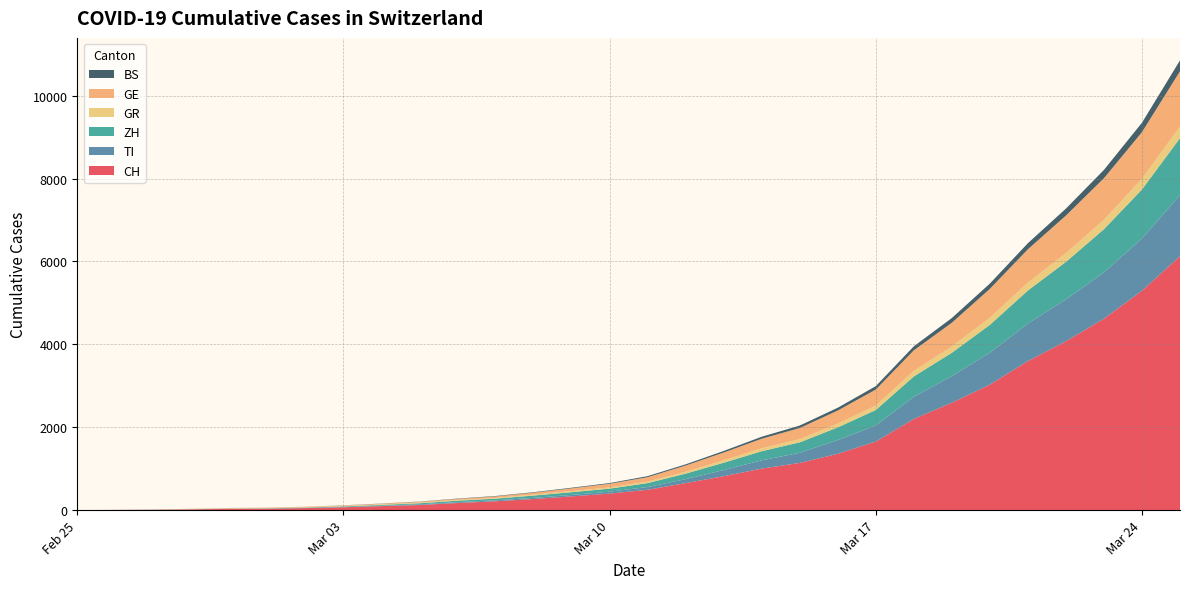

Reading left to right, what are all the values shown in this chart?

CH: 0	4	8	19	29	35	49	69	97	124	172	214	268	332	399	491	652	818	1002	1139	1359	1653	2200	2591	3028	3597	4075	4619	5294	6128
TI: 0	1	1	1	2	2	4	8	11	16	19	22	28	35	46	66	96	149	199	245	332	390	536	645	771	907	1009	1119	1262	1476
ZH: 0	0	2	2	6	7	10	13	18	26	37	41	56	66	74	96	133	177	221	252	306	373	490	561	672	796	906	1041	1182	1373
GR: 0	2	2	6	6	6	9	10	12	14	16	18	22	26	29	35	45	58	70	77	90	106	133	151	171	191	208	228	257	280
GE: 0	1	1	4	8	9	10	13	17	22	27	36	47	67	88	107	150	188	231	268	317	388	497	574	698	804	910	1003	1126	1335
BS: 0	0	1	1	1	1	1	3	4	5	8	10	12	15	17	26	29	38	48	60	67	82	97	114	127	147	168	200	228	261